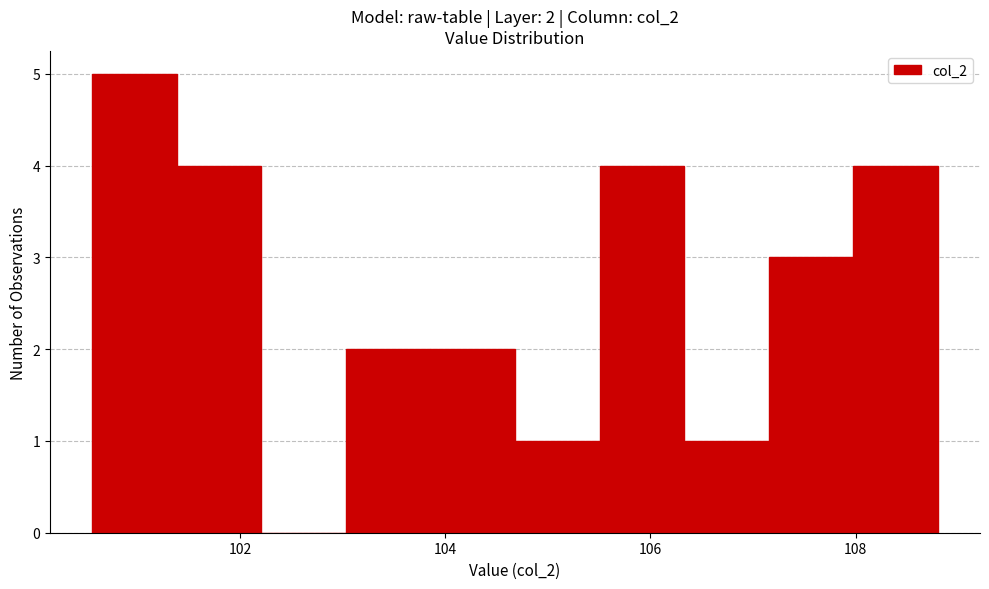

Over which range of the x-axis is the bar tallest?

100.6 to 101.4